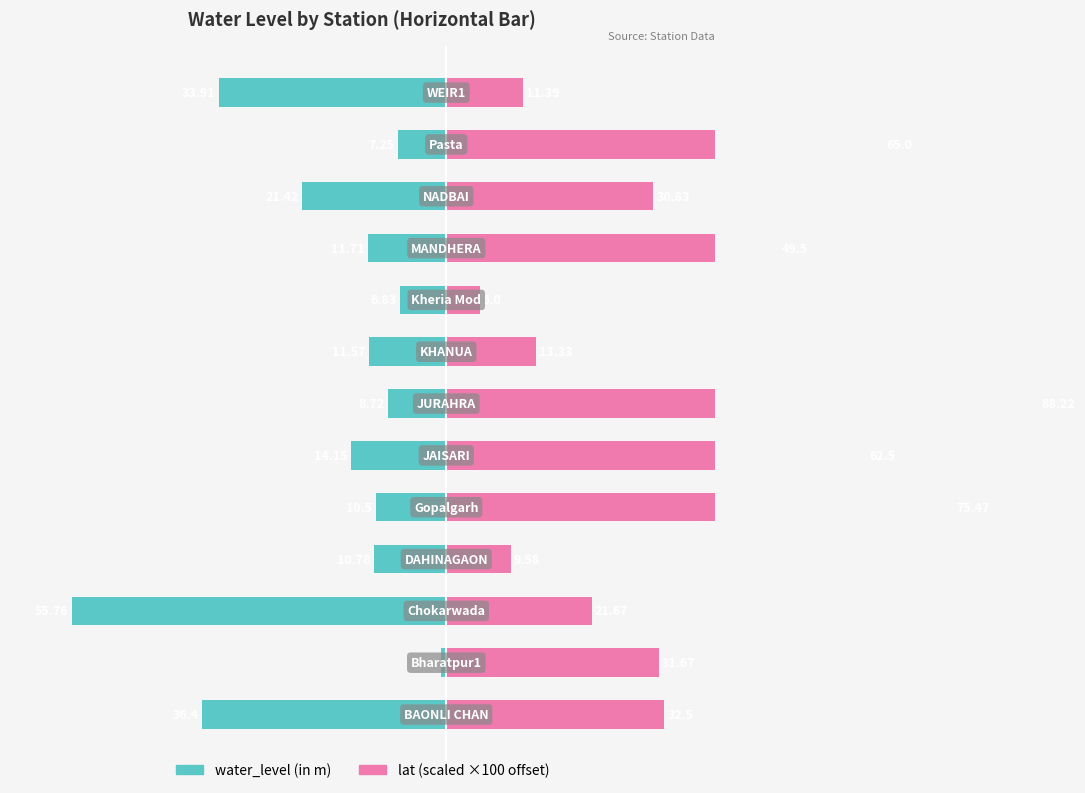

Read the lat (scaled) value at 10.

30.8